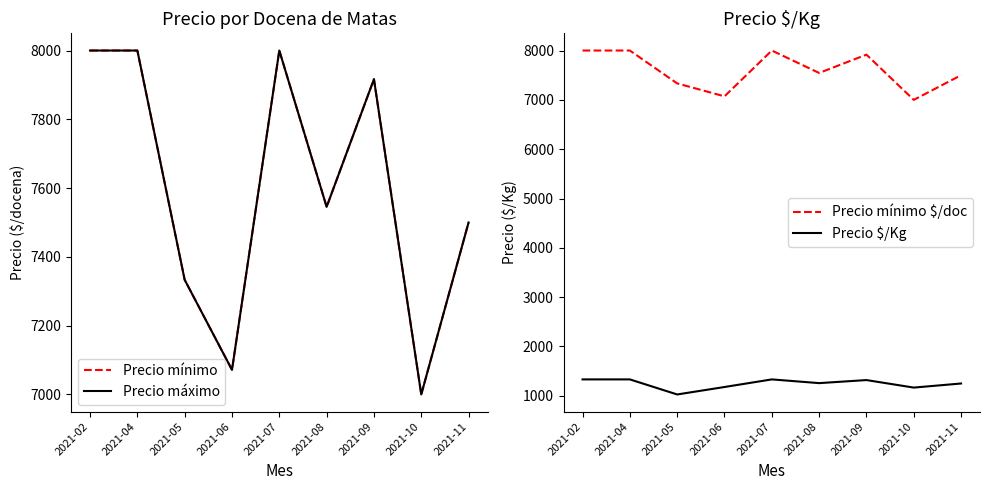

What is the total value across all series at 2021-05?

23027.7